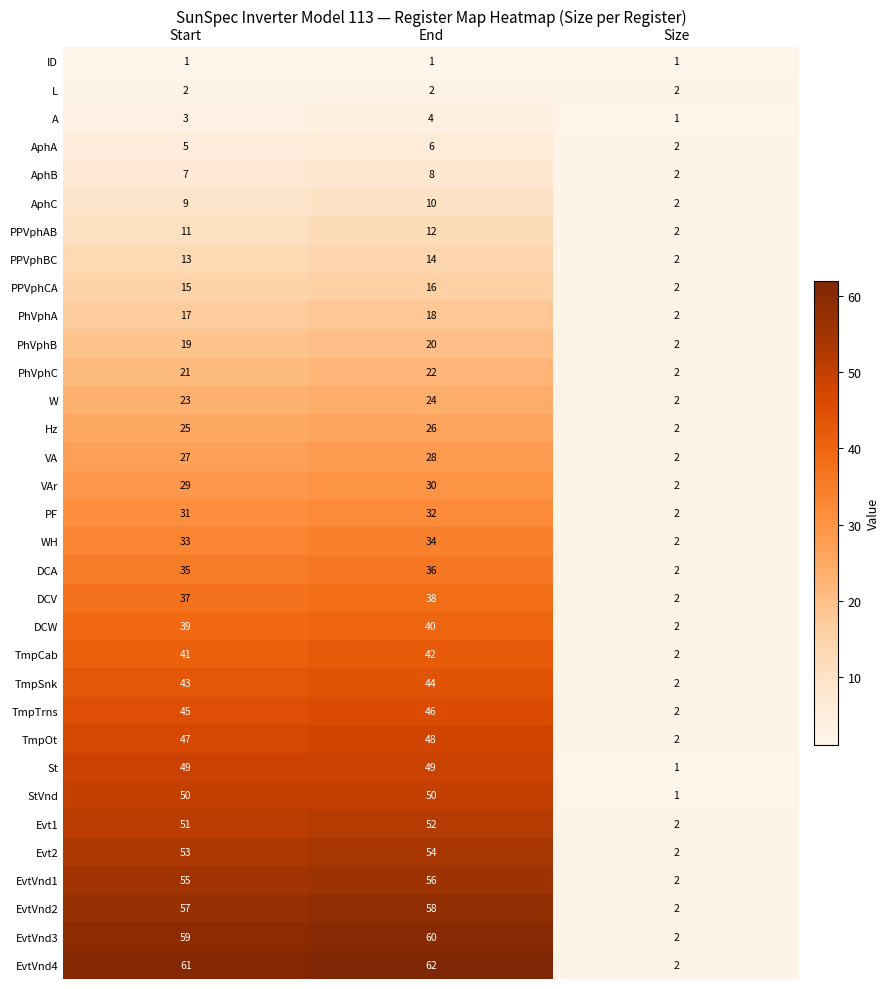

Which series has the largest total across all categories?

EvtVnd4